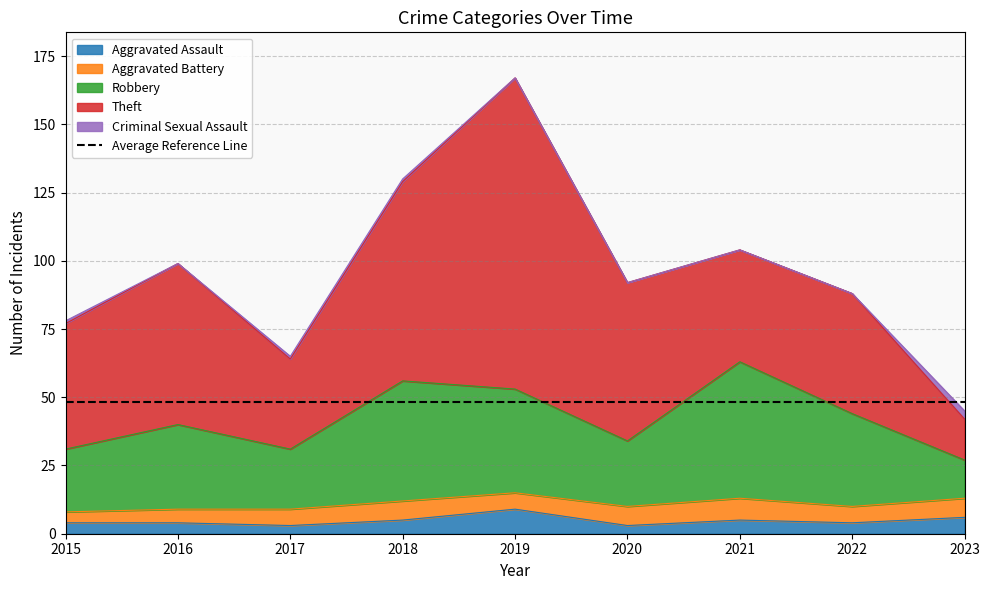

What is the difference between the maximum and minimum values in the Robbery series?

36